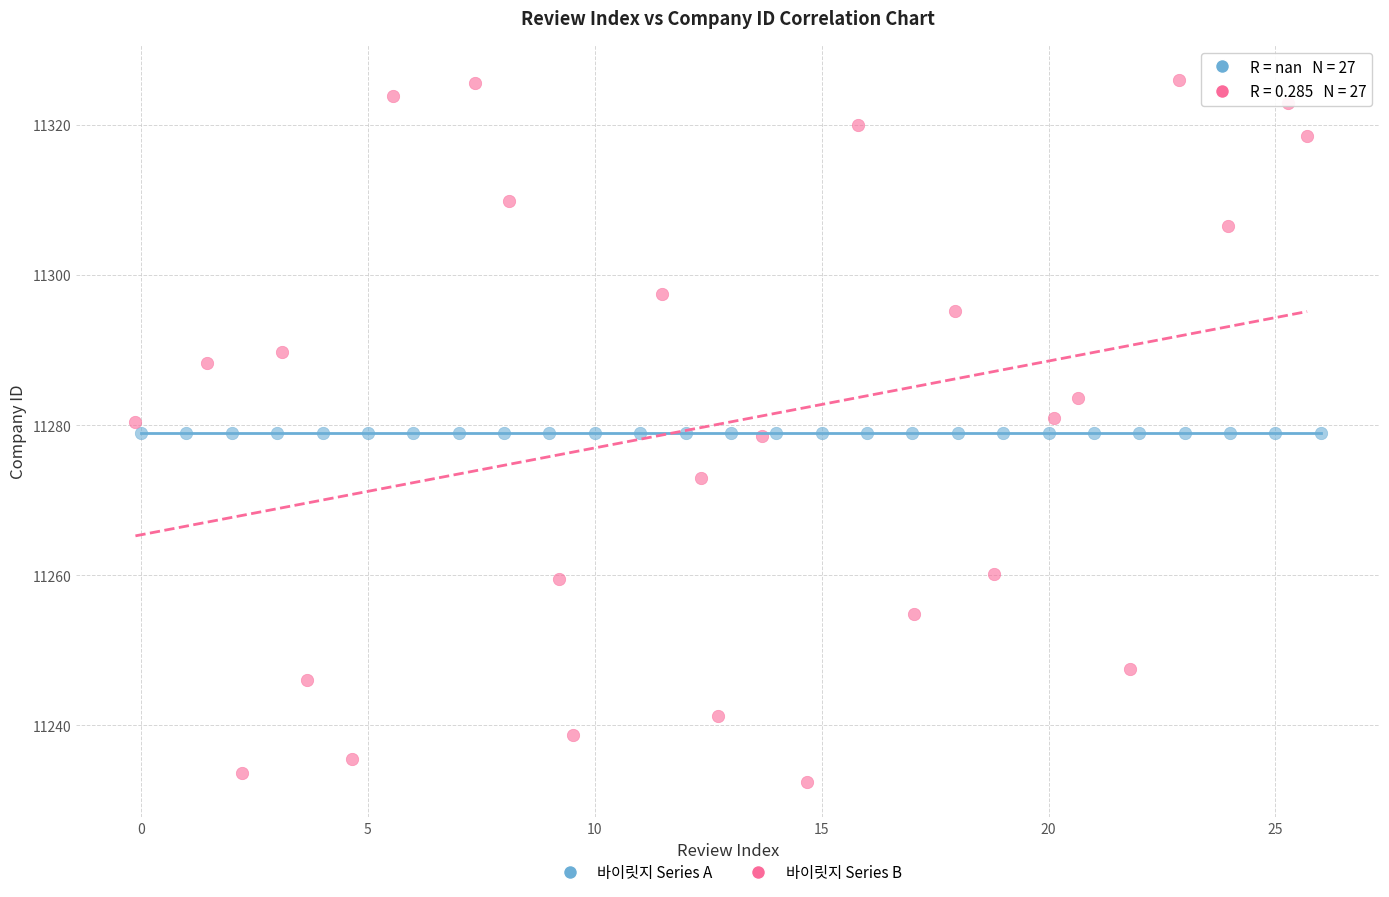

Which series contains the lowest Y value?

바이릿지 Series B